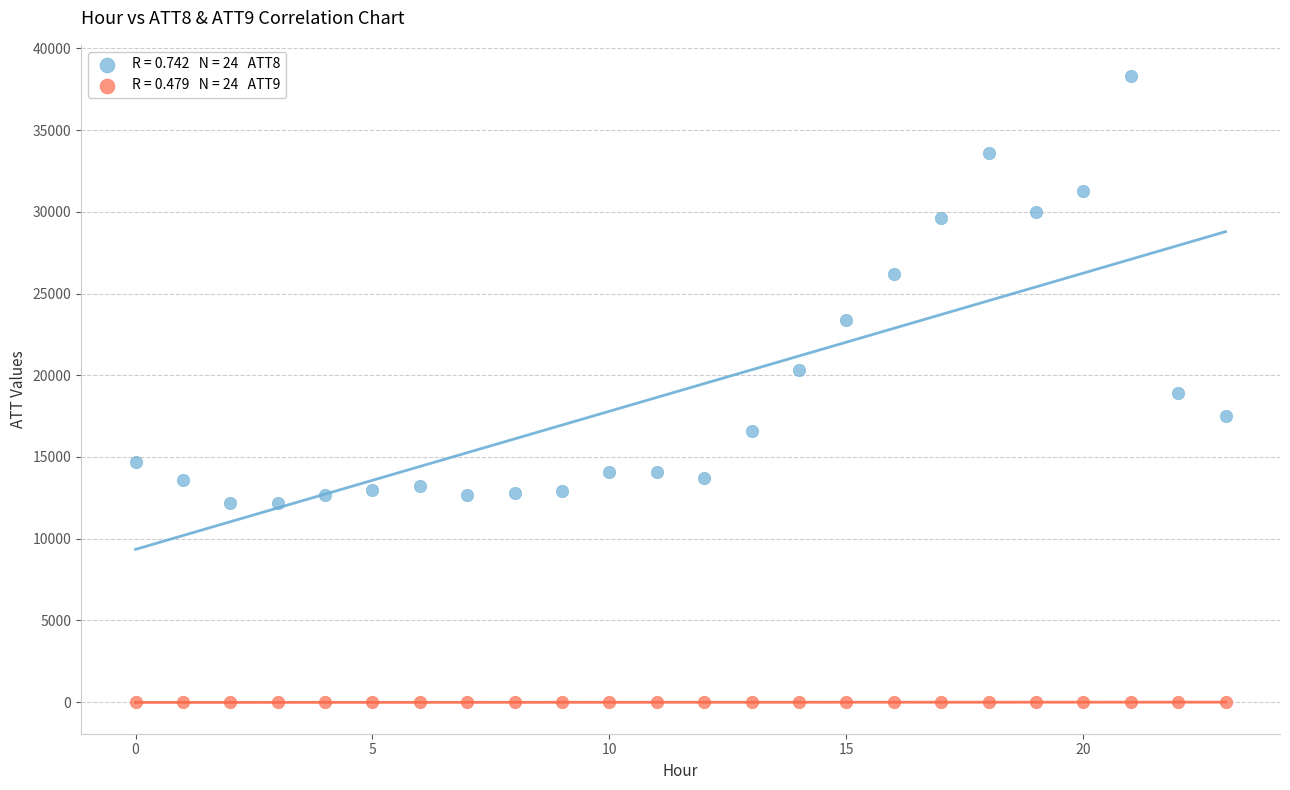

Across all data points, what is the range of Y values (max minus min)?

38310.0